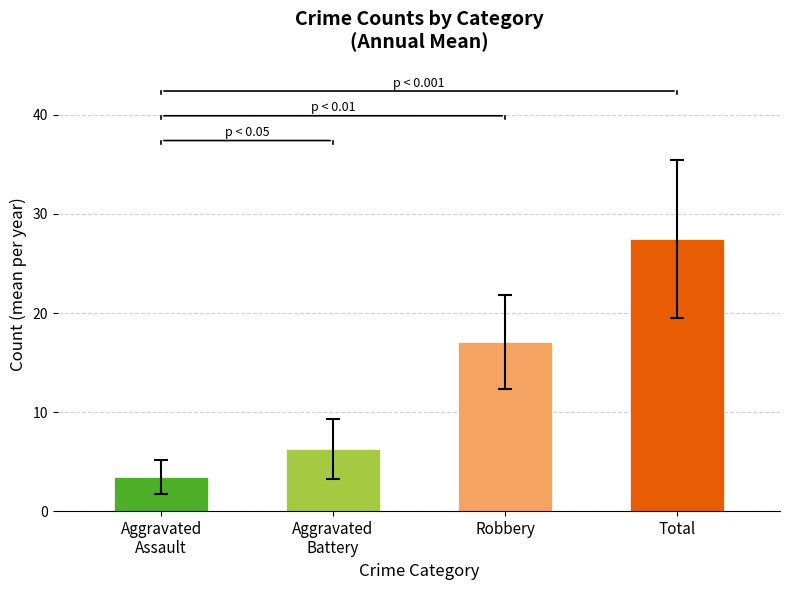

The value of Robbery at 2020 is 7. True or false?

False